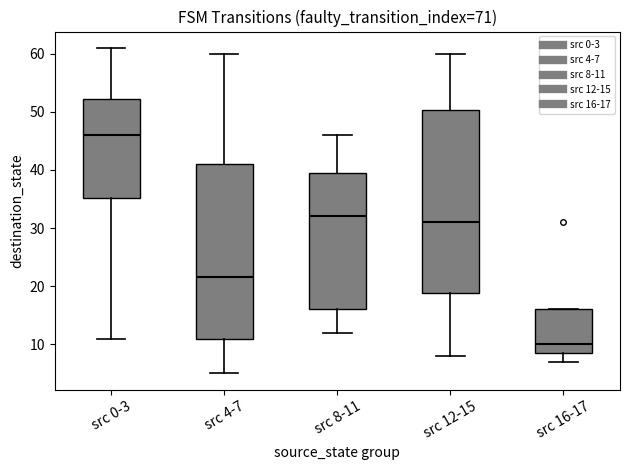

Reading left to right, transcribe this box plot: for each box, give where its median line is, the range the box spans, and where its two whiskers end, as read against the y-axis. The values are not printed on the chart, so give them approximately, as read against the axis.

src 0-3: median 46, box 35 to 52, whiskers 11 to 61
src 4-7: median 22, box 11 to 41, whiskers 5 to 60
src 8-11: median 32, box 16 to 40, whiskers 12 to 46
src 12-15: median 31, box 19 to 50, whiskers 8 to 60
src 16-17: median 10, box 9 to 16, whiskers 7 to 16